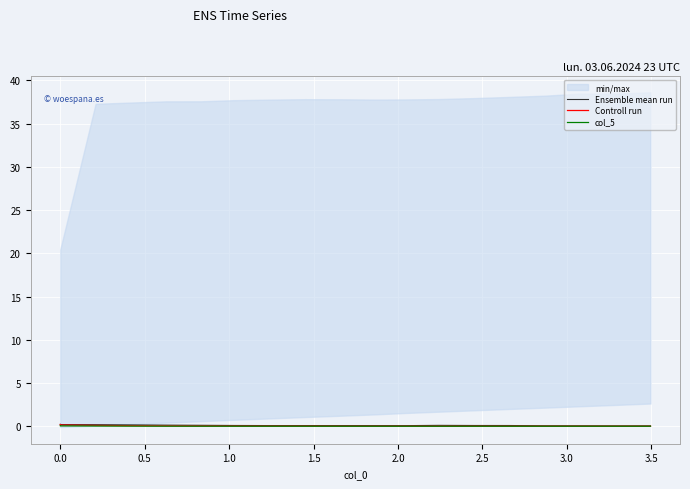

True or false: Ensemble mean run and col_5 intersect in this chart.

False